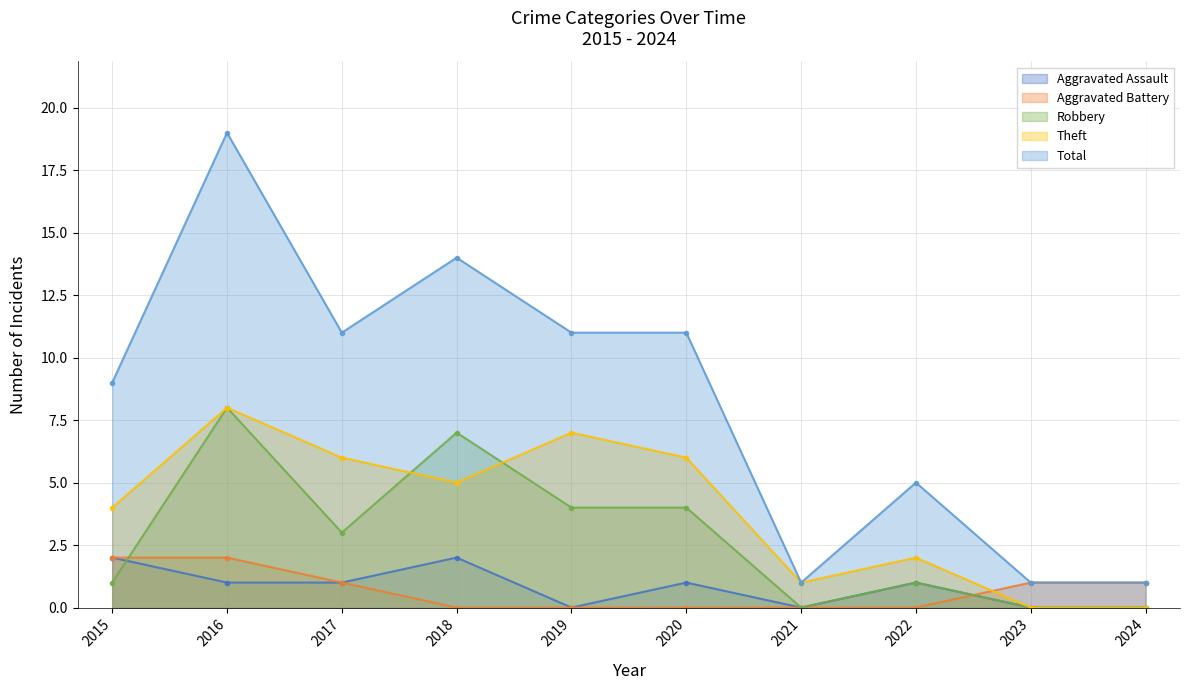

In Theft, how many points are higher than both neighbors (excluding endpoints)?

3